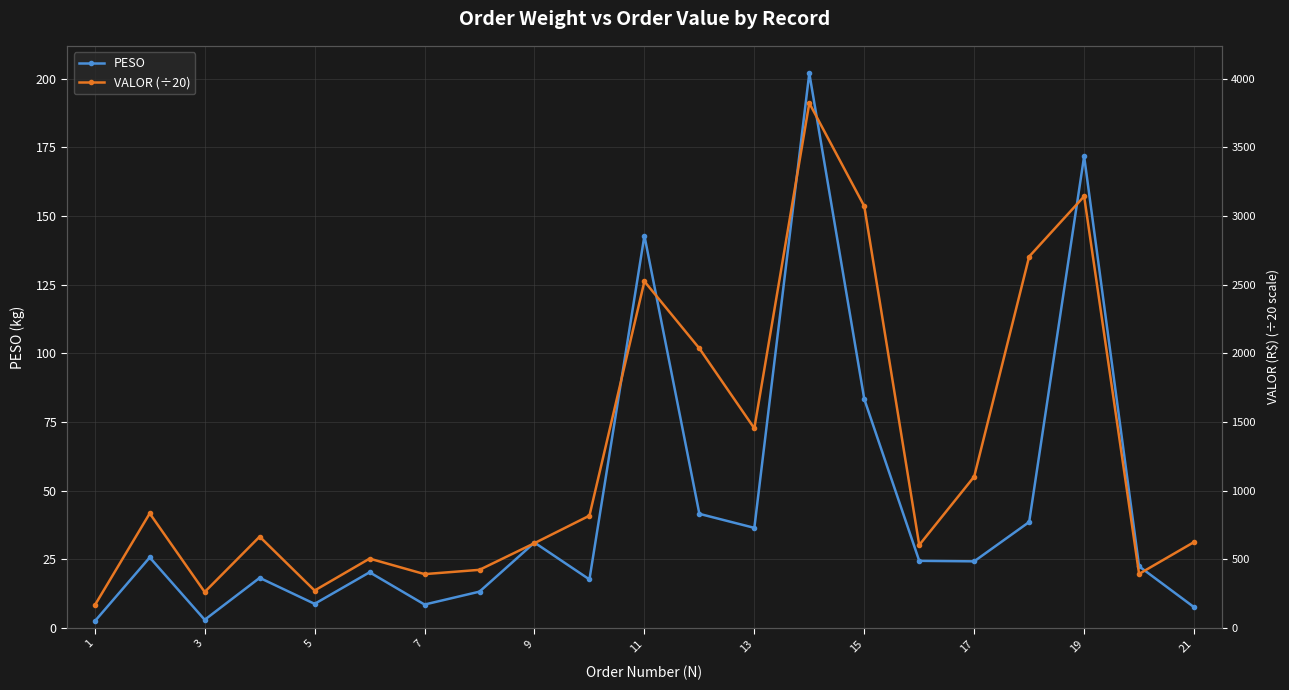

Which series has the widest spread of values?

PESO